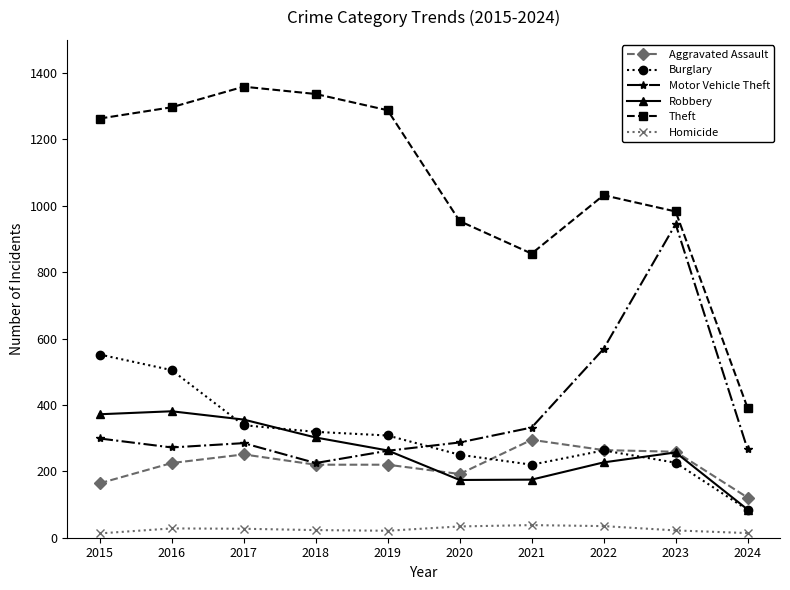

How many distinct data groups are displayed?

6